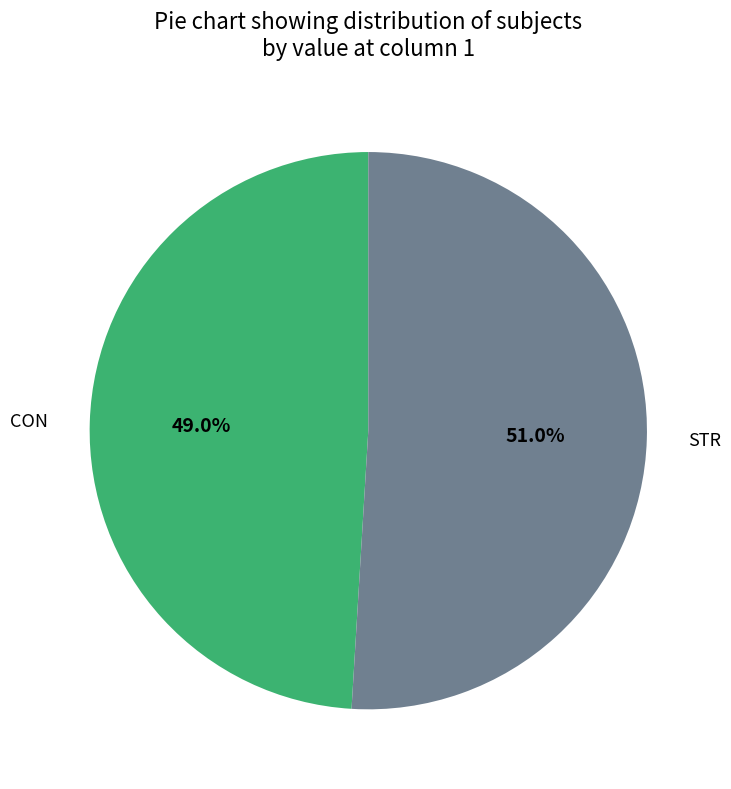

To the nearest percent, what portion does CON represent?

49%